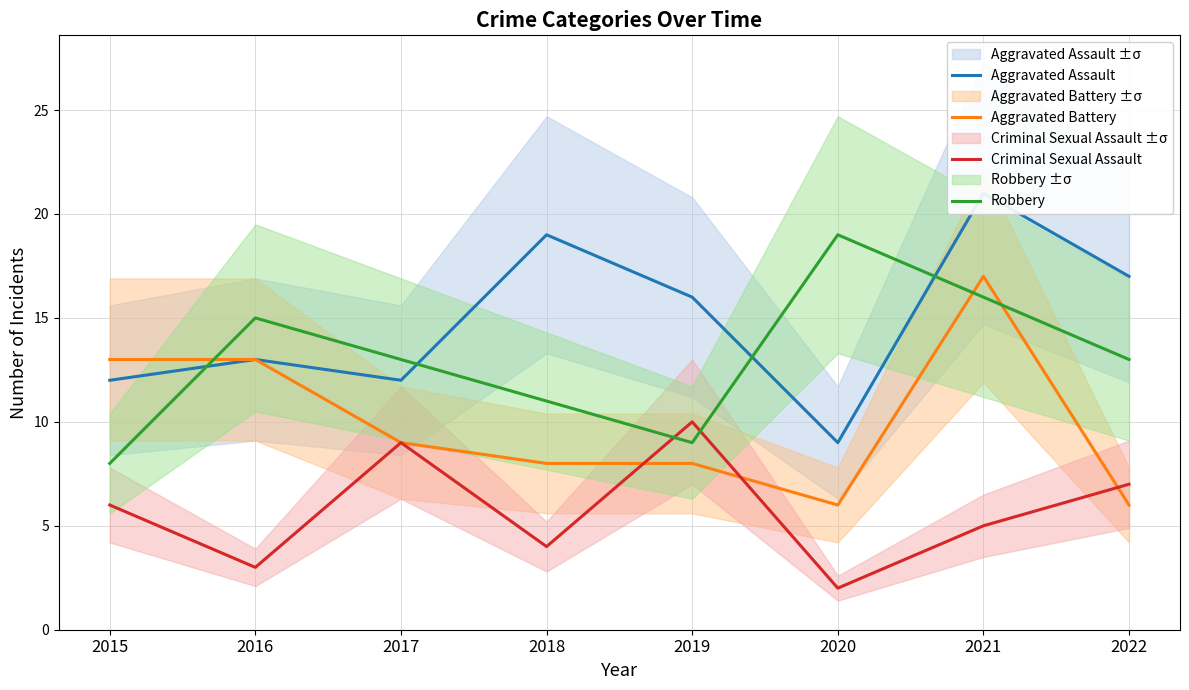

How many lines are shown in the chart?

4